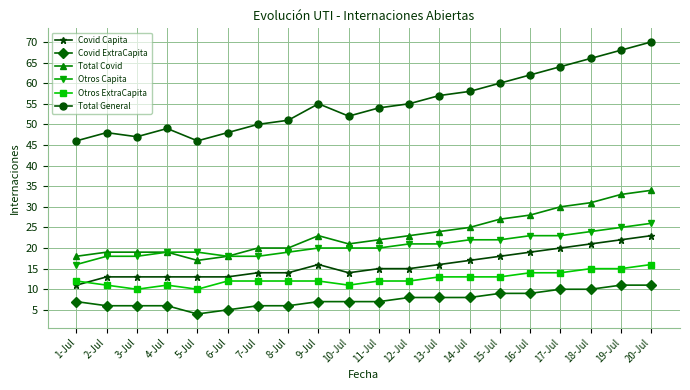

The Total Covid series shows 31 at 2-Jul. True or false?

False